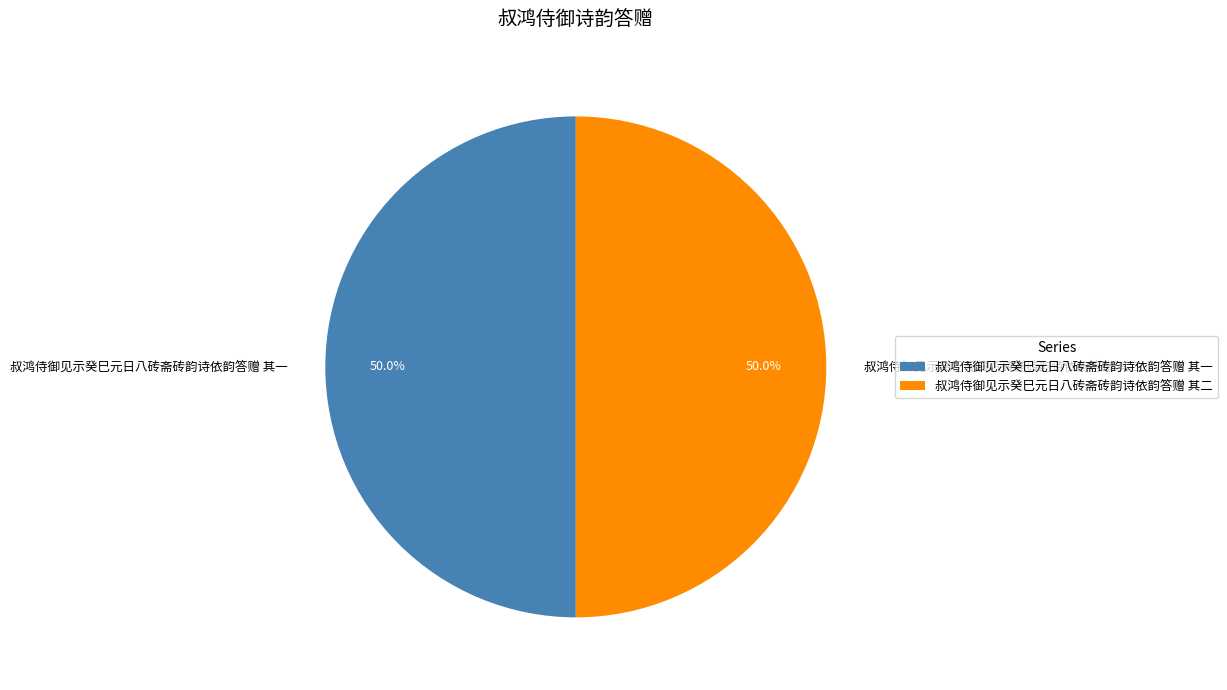

To the nearest percent, what percentage of the pie is 叔鸿侍御见示癸巳元日八砖斋砖韵诗依韵答赠 其一?

50%